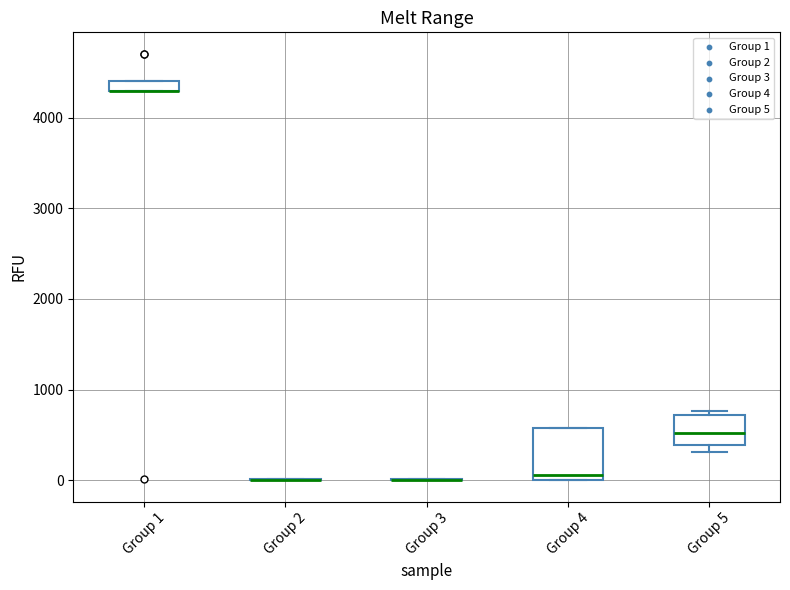

Where is the lower edge of the box for Group 1 on the y-axis? The values are not printed on the chart, so give them approximately, as read against the axis.

4300